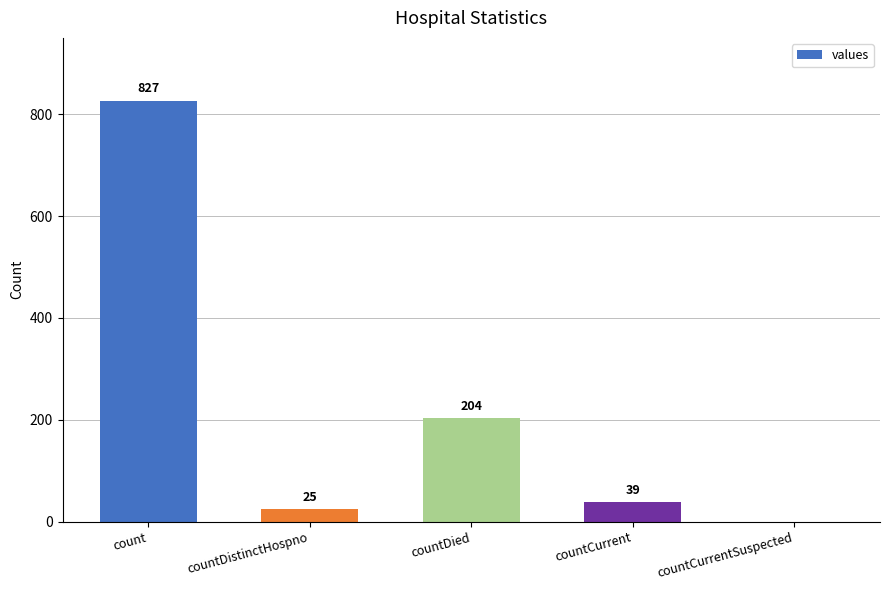

Reading right to left, extract all data points from this chart.

countCurrentSuspected=0	countCurrent=39	countDied=204	countDistinctHospno=25	count=827